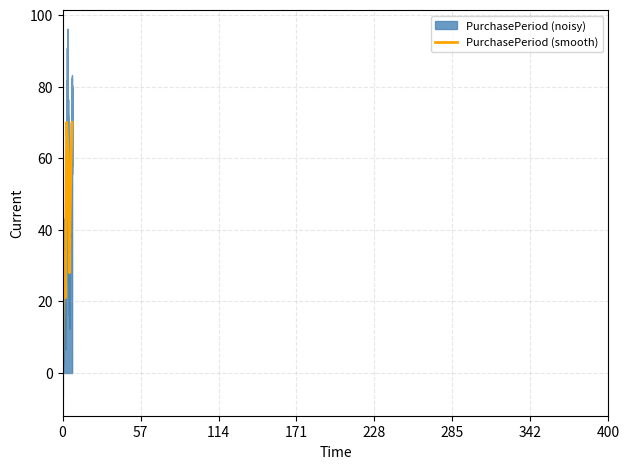

What is the maximum value for PurchasePeriod (smooth)?

70.0